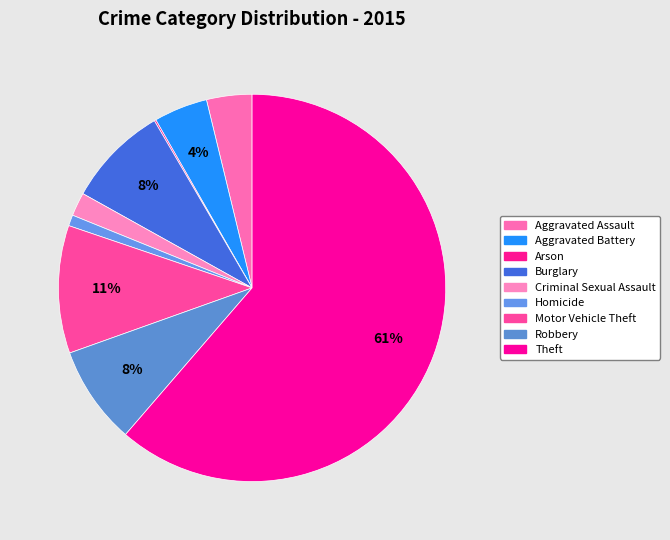

The Motor Vehicle Theft slice represents 11% of the pie. True or false?

True